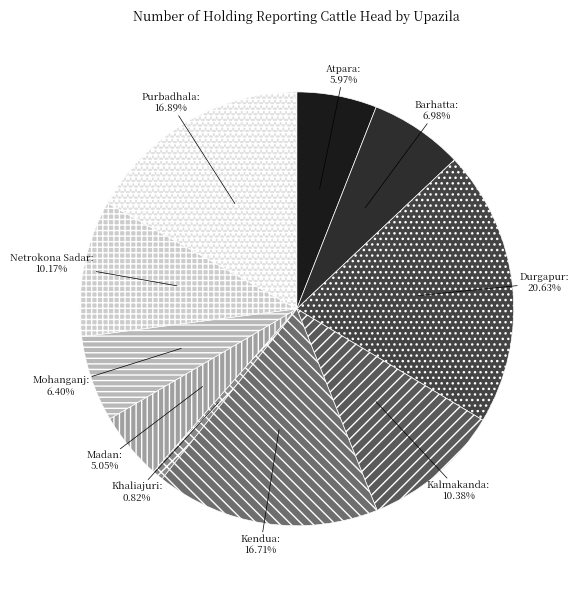

Is there a majority slice in this chart?

No